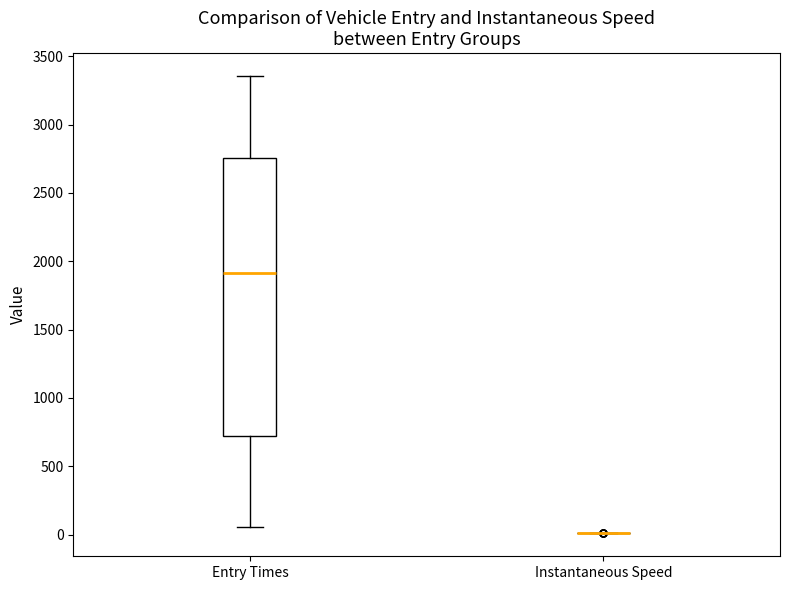

Which box is the tallest, from its lower edge to its upper edge?

Entry Times